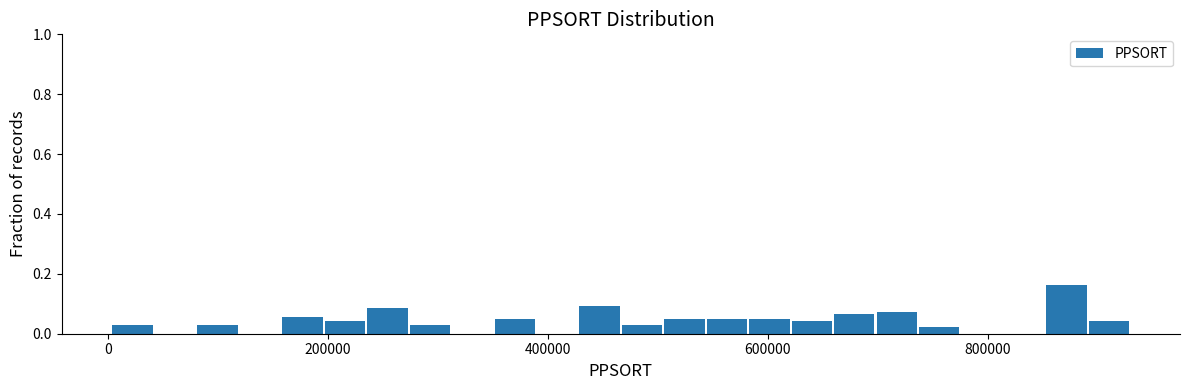

Around what value on the x-axis is the tallest bar? Give the approximate position of its centre, as read against the axis.

880000